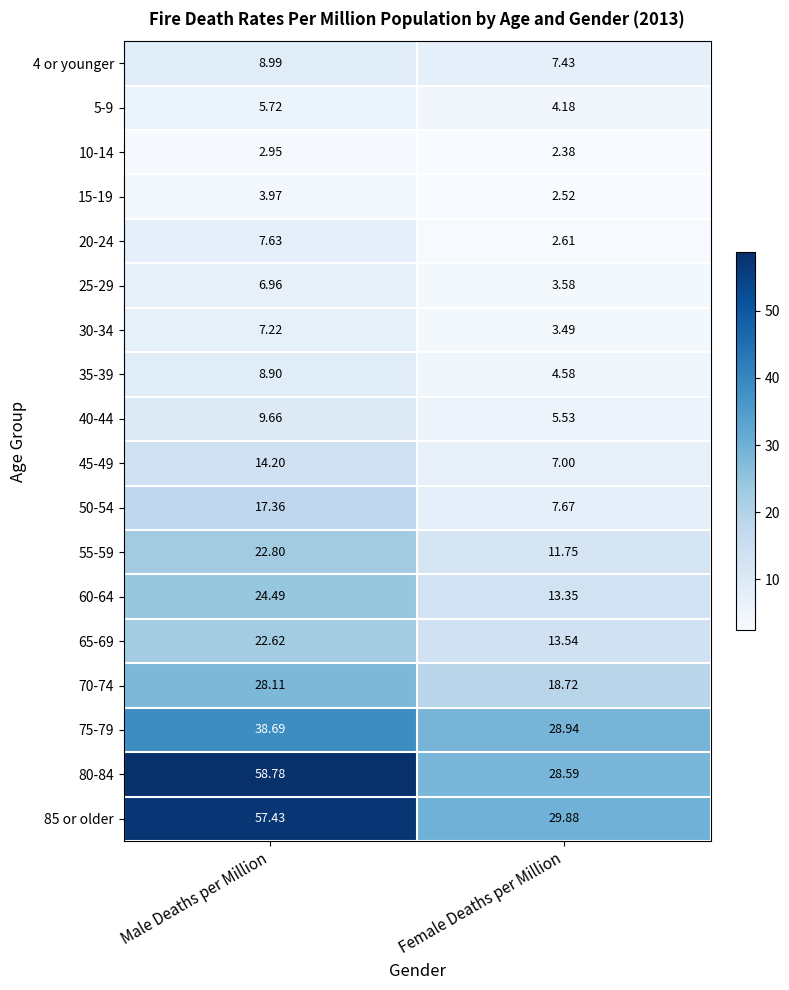

Rank the categories by 60-64 value from lowest to highest.

Female Deaths per Million, Male Deaths per Million